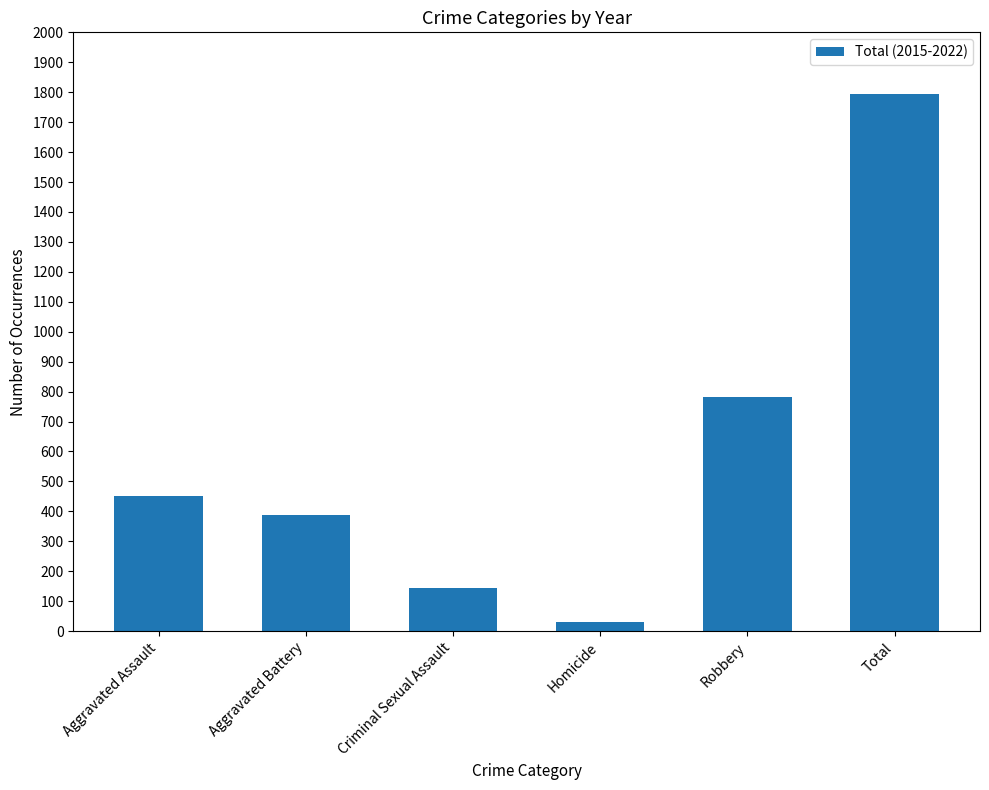

The value at Aggravated Battery is 387. True or false?

True